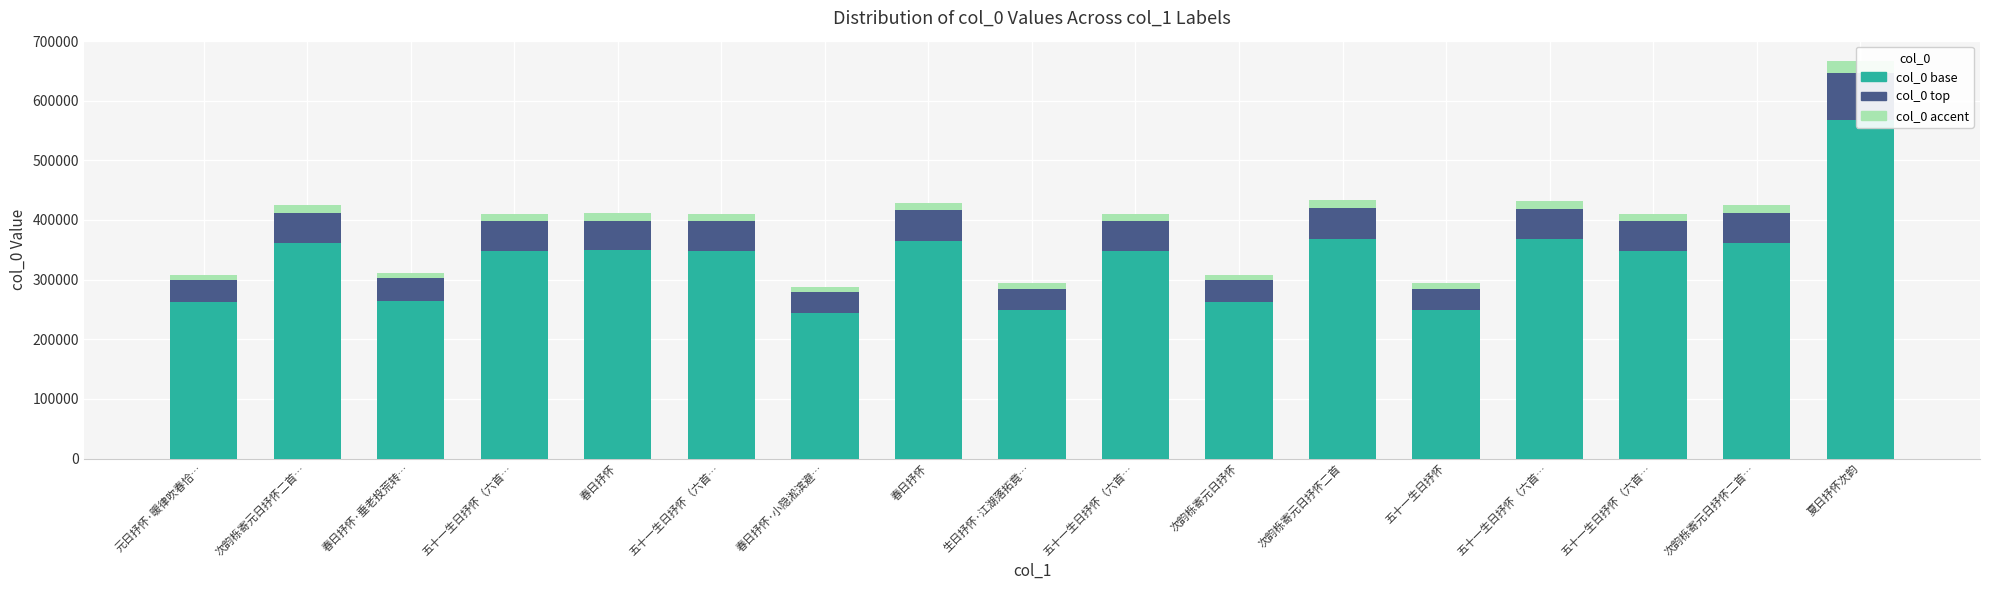

What is the approximate value of top at 元日抒怀·暖律吹春恰…, to the nearest 50?

36950